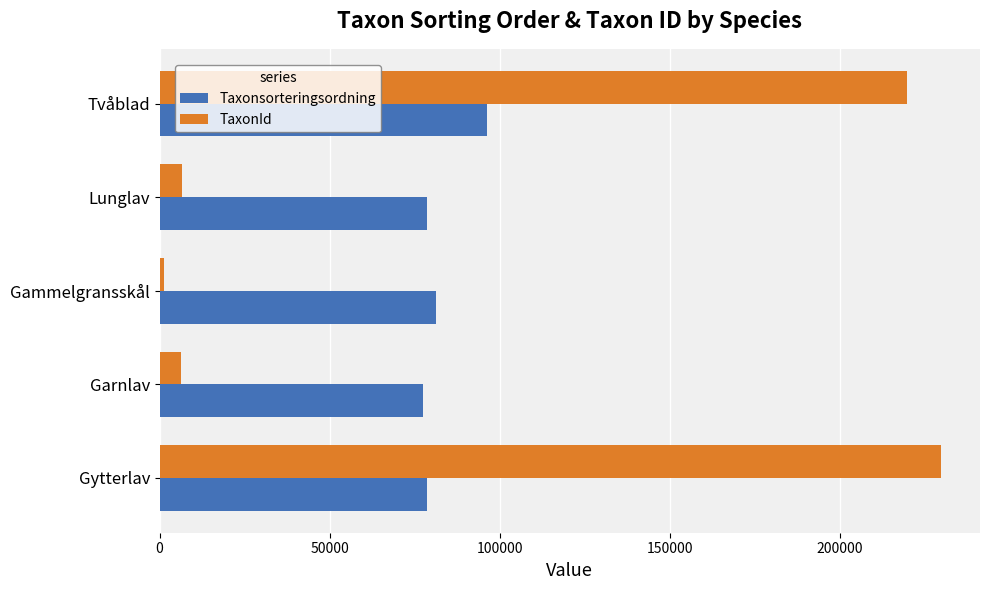

Rank the series by their maximum value, from lowest to highest.

Taxonsorteringsordning, TaxonId